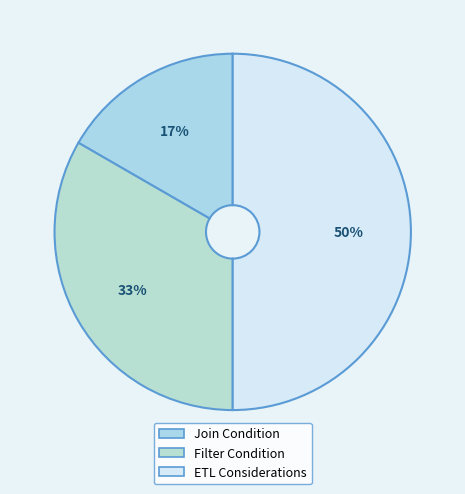

The Filter Condition slice represents 40% of the pie. True or false?

False